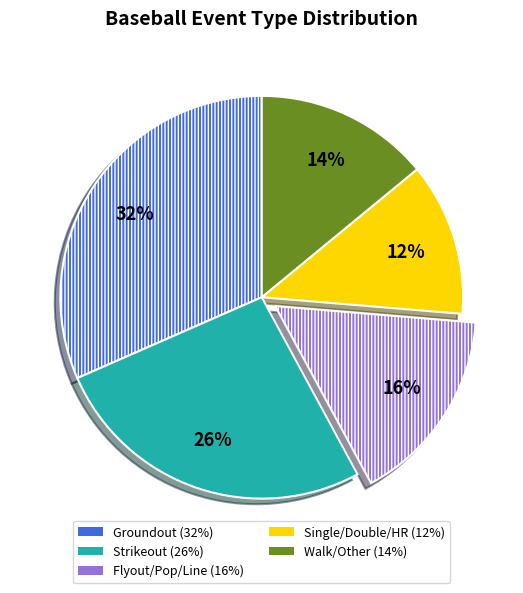

Does any single category account for the majority?

No